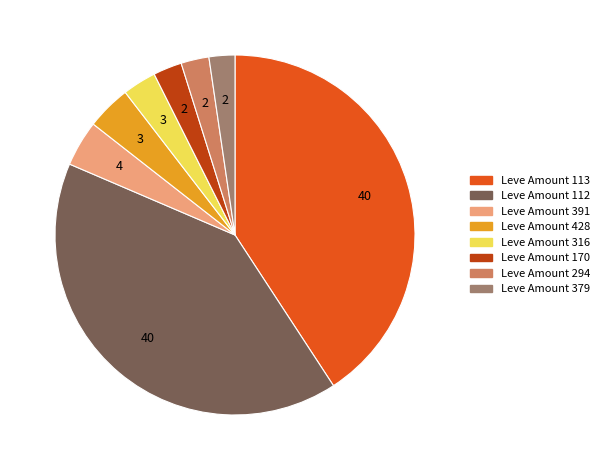

Does any single category account for the majority?

No